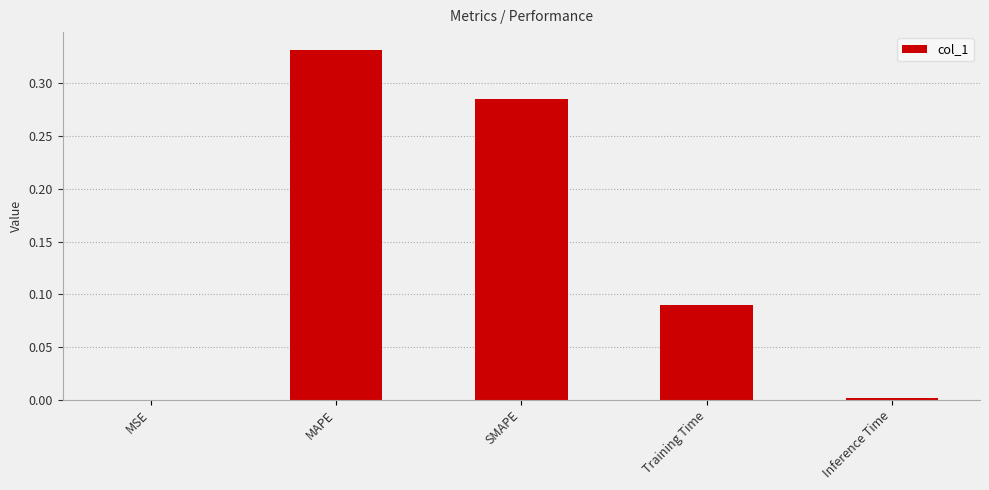

What is the sum of the values at MAPE and Training Time?

0.4